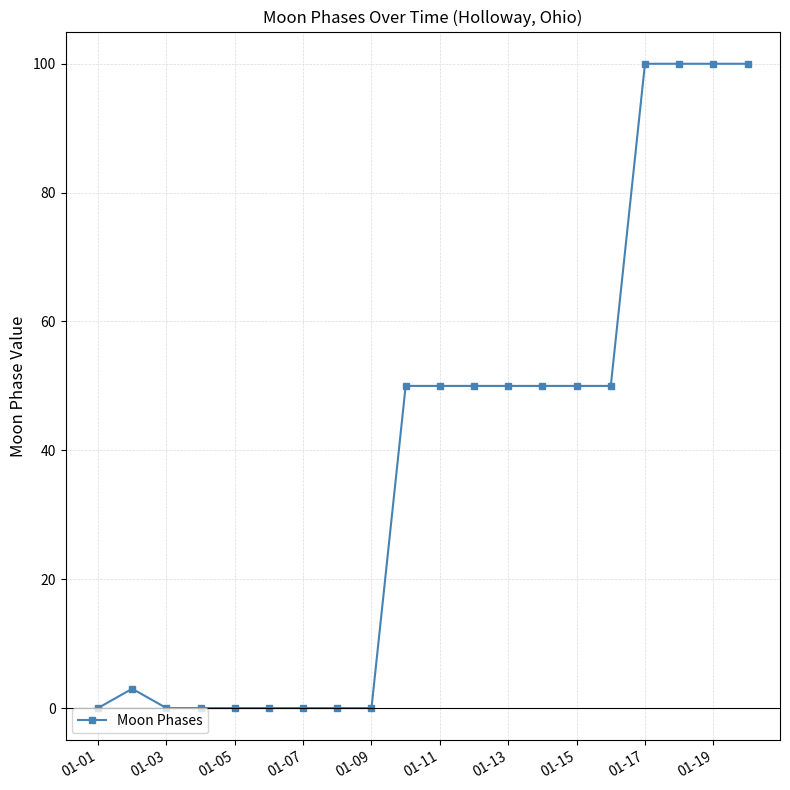

What is the greatest value displayed?

100